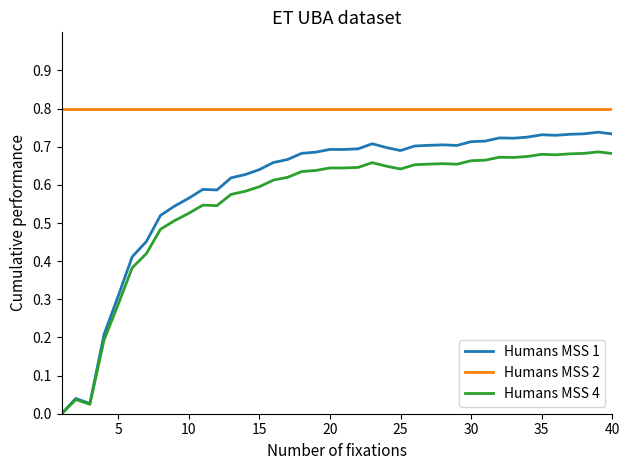

Which series has the largest total across all categories?

Humans MSS 2